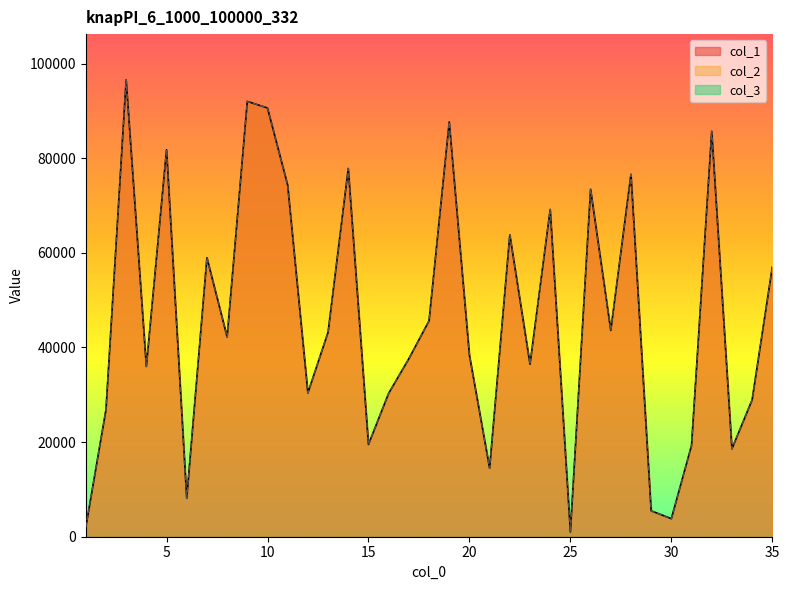

Does the chart display data point markers on the line(s)?

No